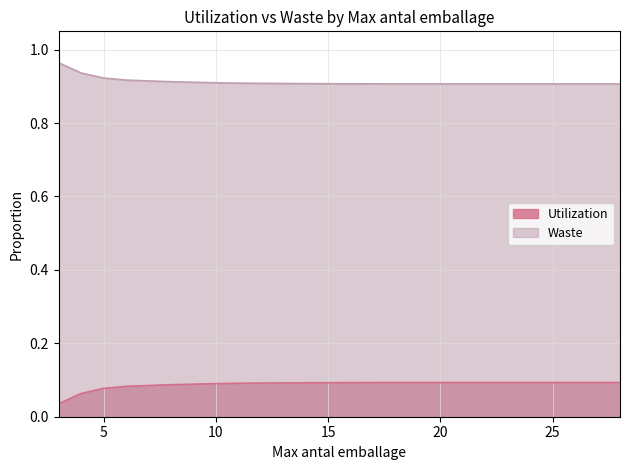

What is the average value of the Utilization series?

0.1